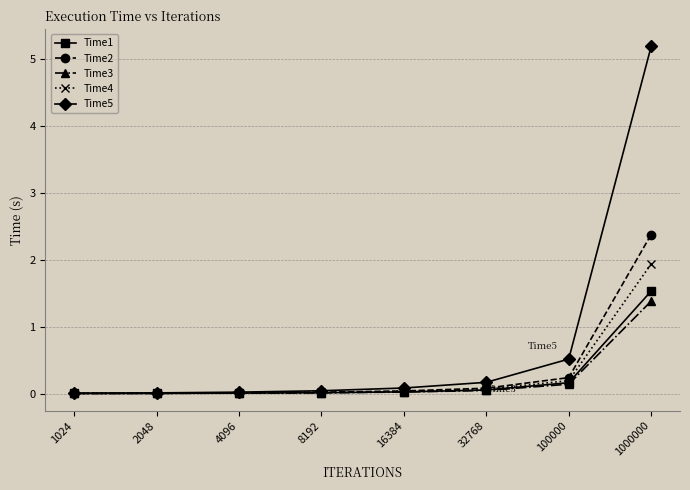

Which series has the widest spread of values?

Time5